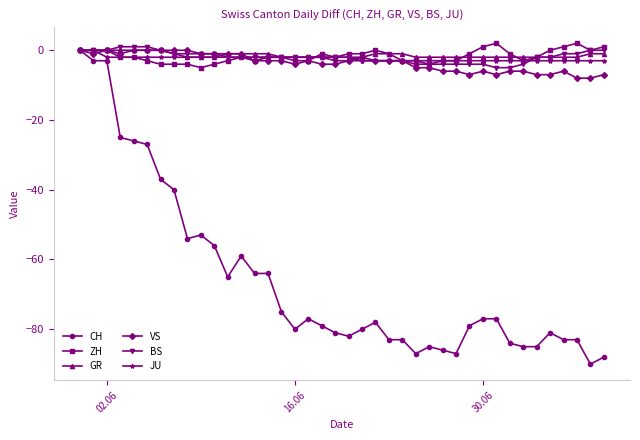

What is the smallest value displayed?

-90